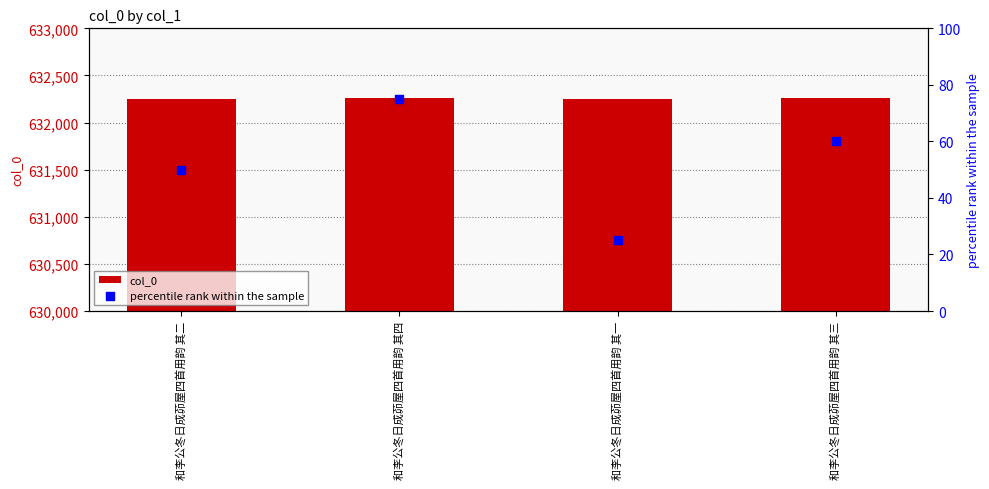

What is the total value across all series at 和李公冬日成茆屋四首用韵 其二?

632305